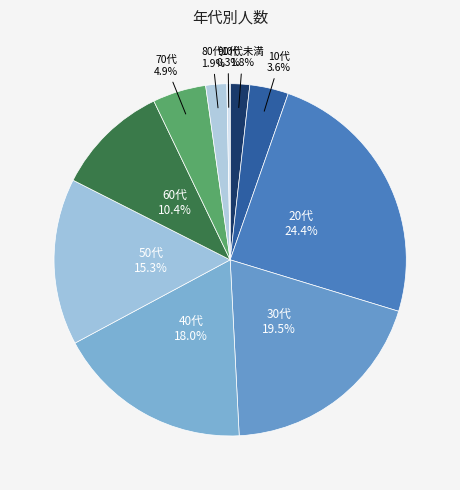

Count the number of slices in the pie.

10